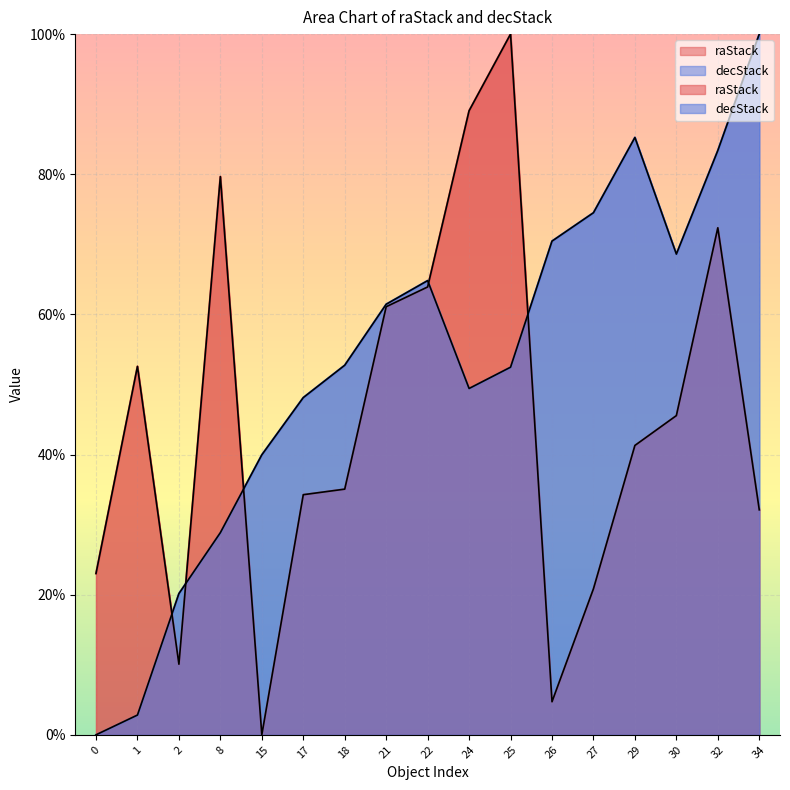

What is the difference between the maximum and minimum values in the decStack series?

100.0